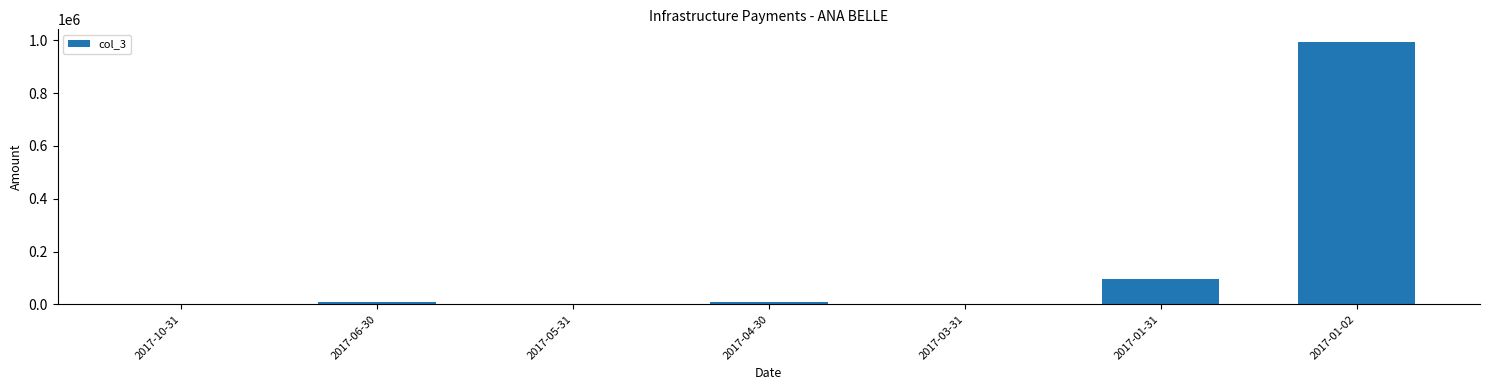

Count the number of data series in this chart.

1